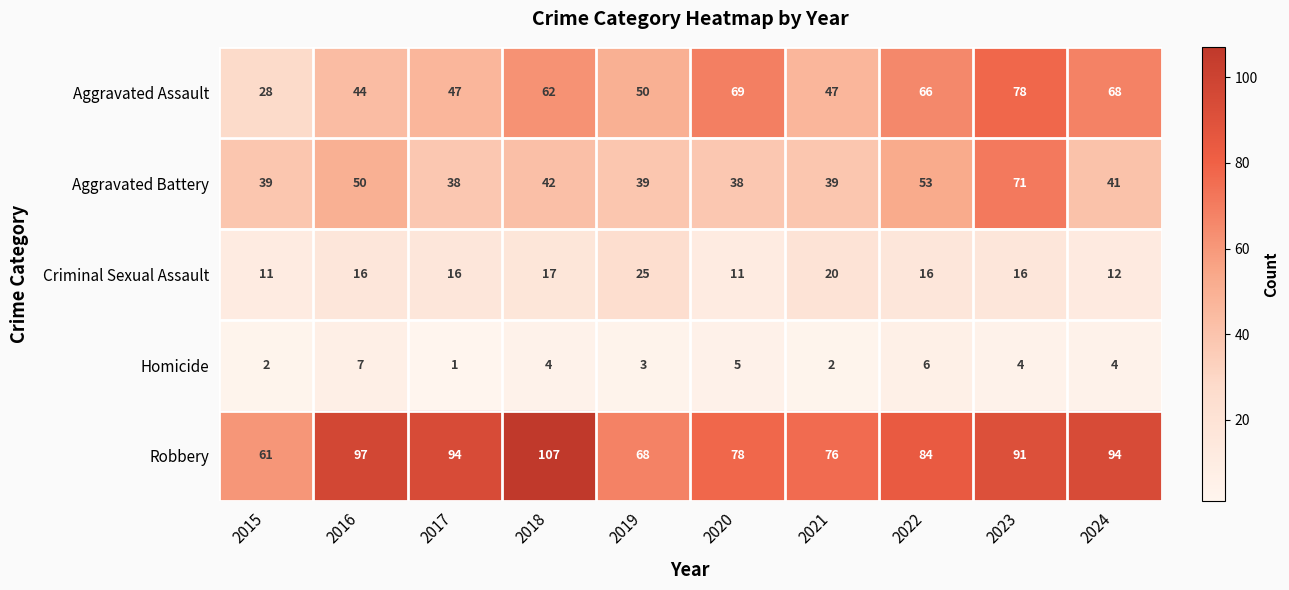

At which category is the sum across all series the highest?

2023